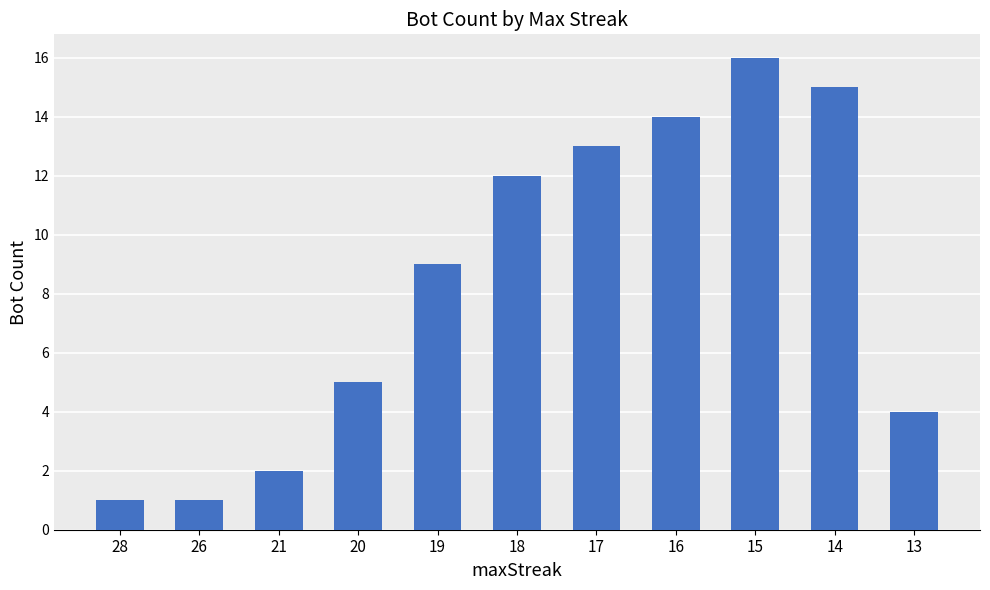

True or false: the data shows 2 at 13.

False